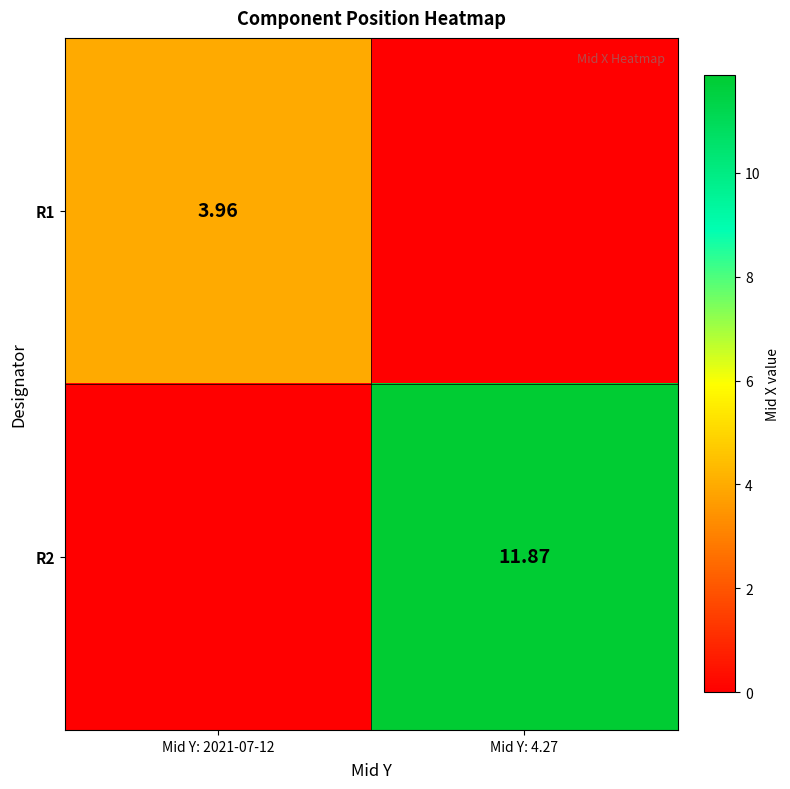

How many values in the R1 series exceed 3?

1